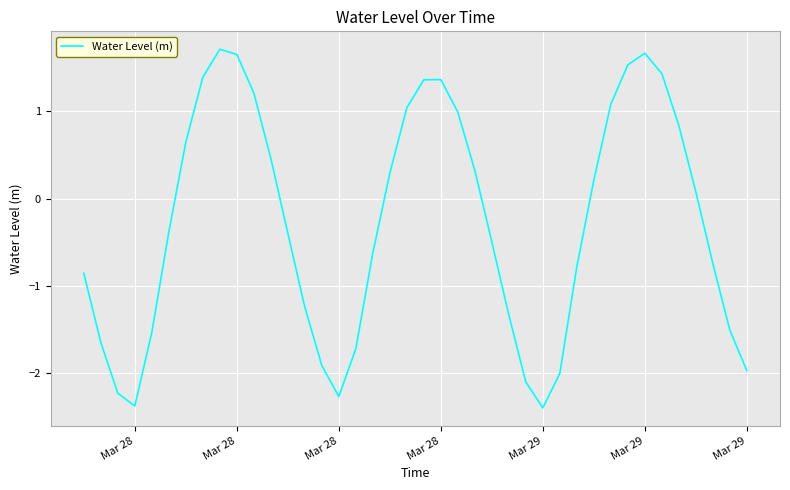

What is the smallest value displayed?

-2.4